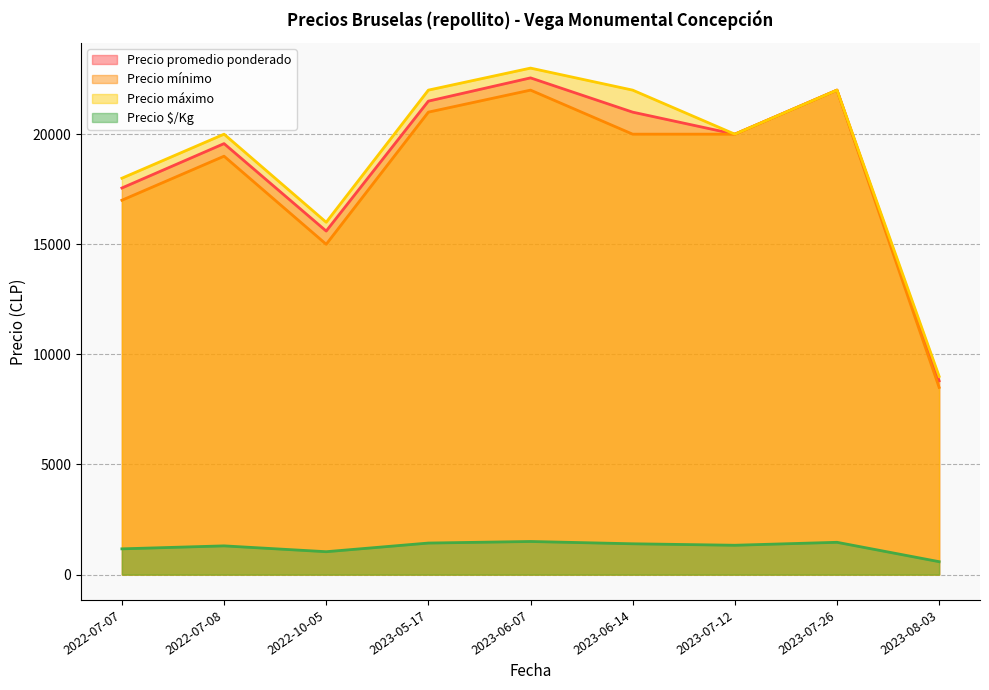

What is the spread (max minus min) of values at 2022-07-08?

18695